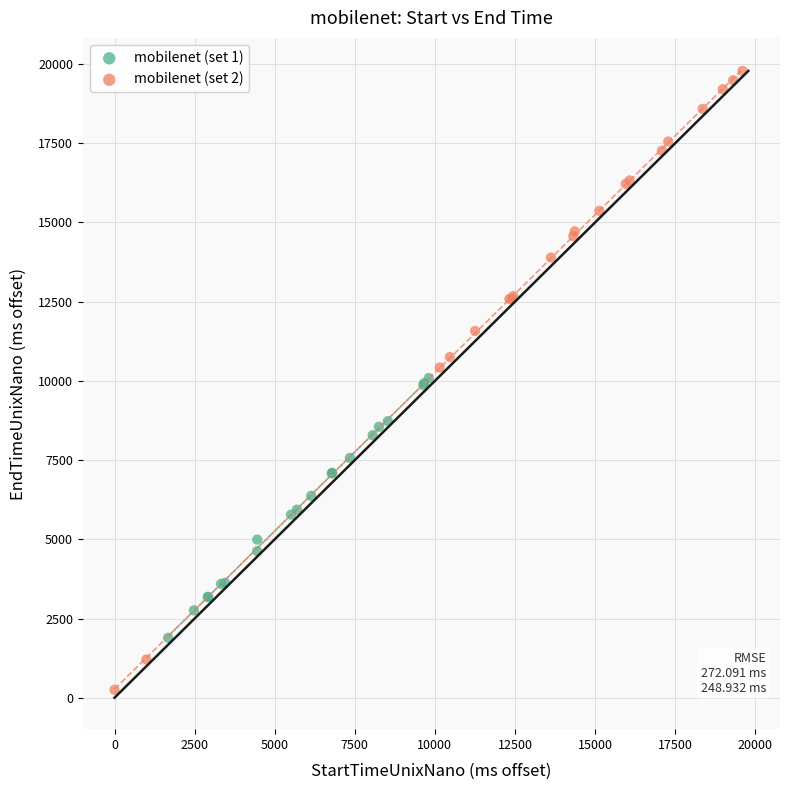

Which series reaches the minimum Y coordinate?

mobilenet (set 2)